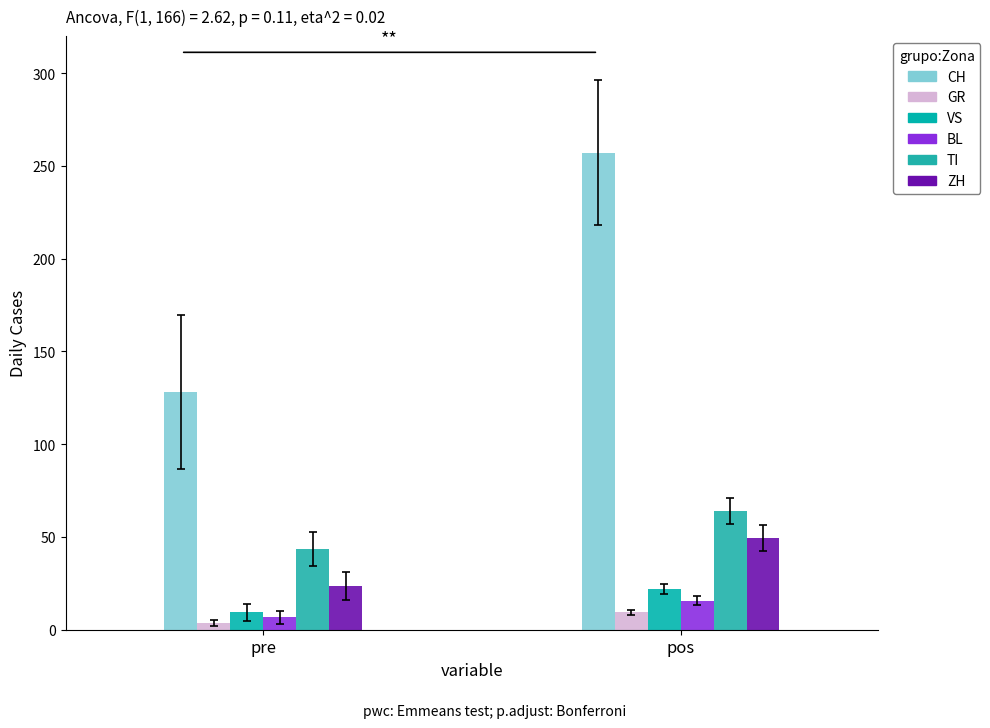

At which label is GR closest to 6?

pre